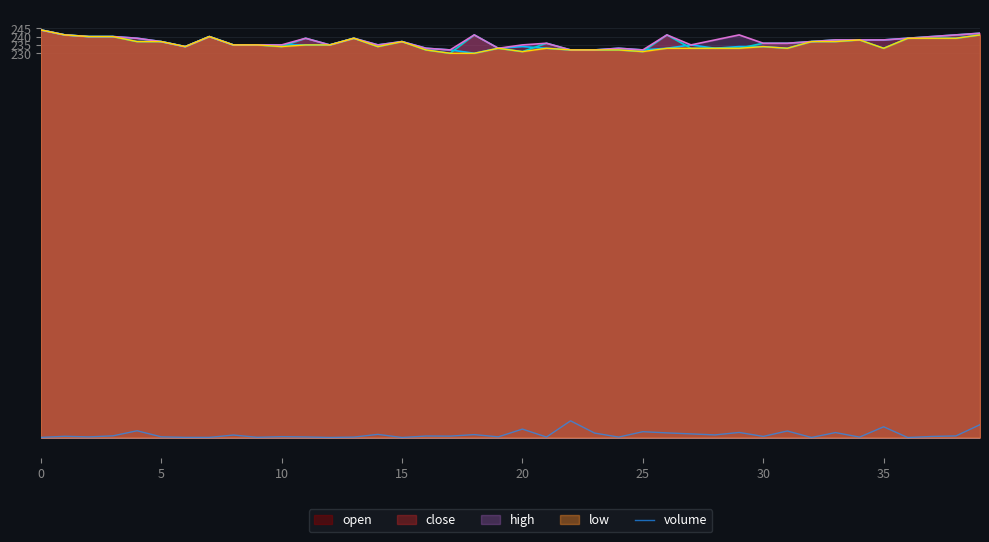

How many interior local valleys (lower than both neighbors) does the data have?

14